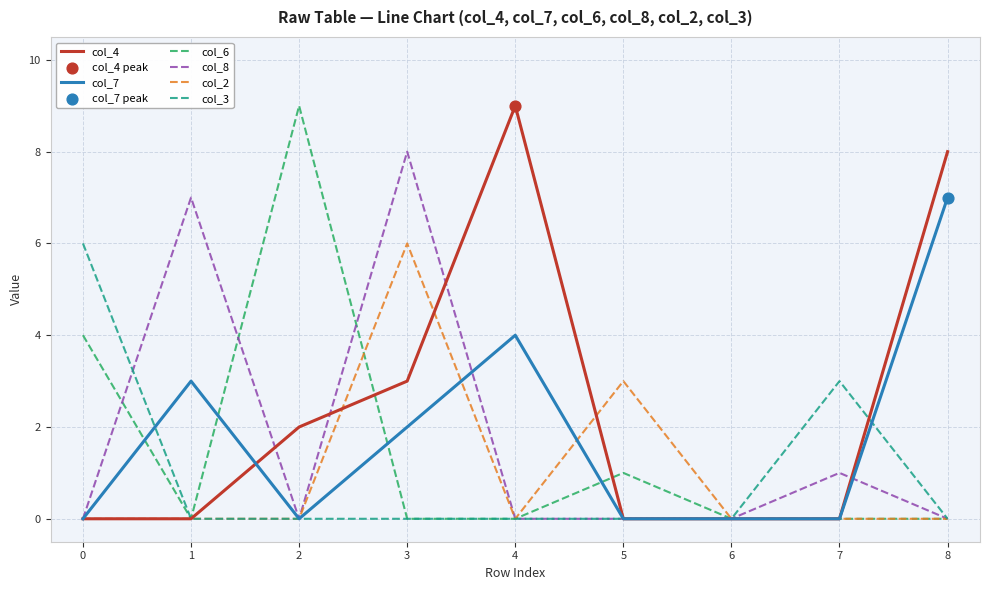

Which series changed the most between 1 and 7?

col_8